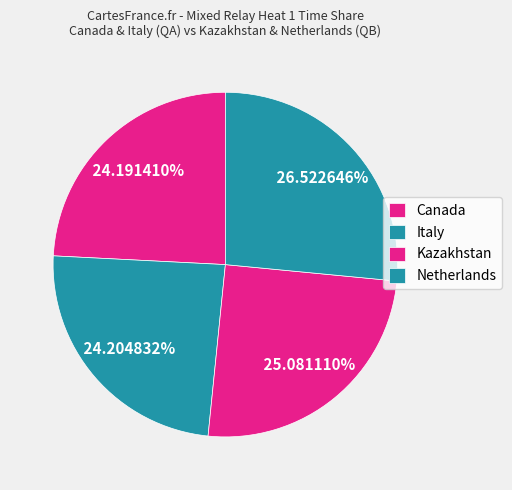

What percentage is NOT represented by Italy?

75.8%